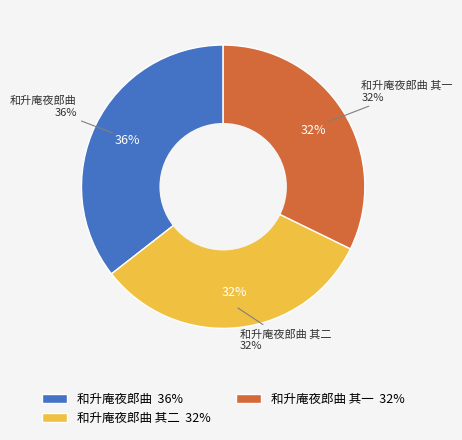

Which slice is the smallest?

和升庵夜郎曲 其一